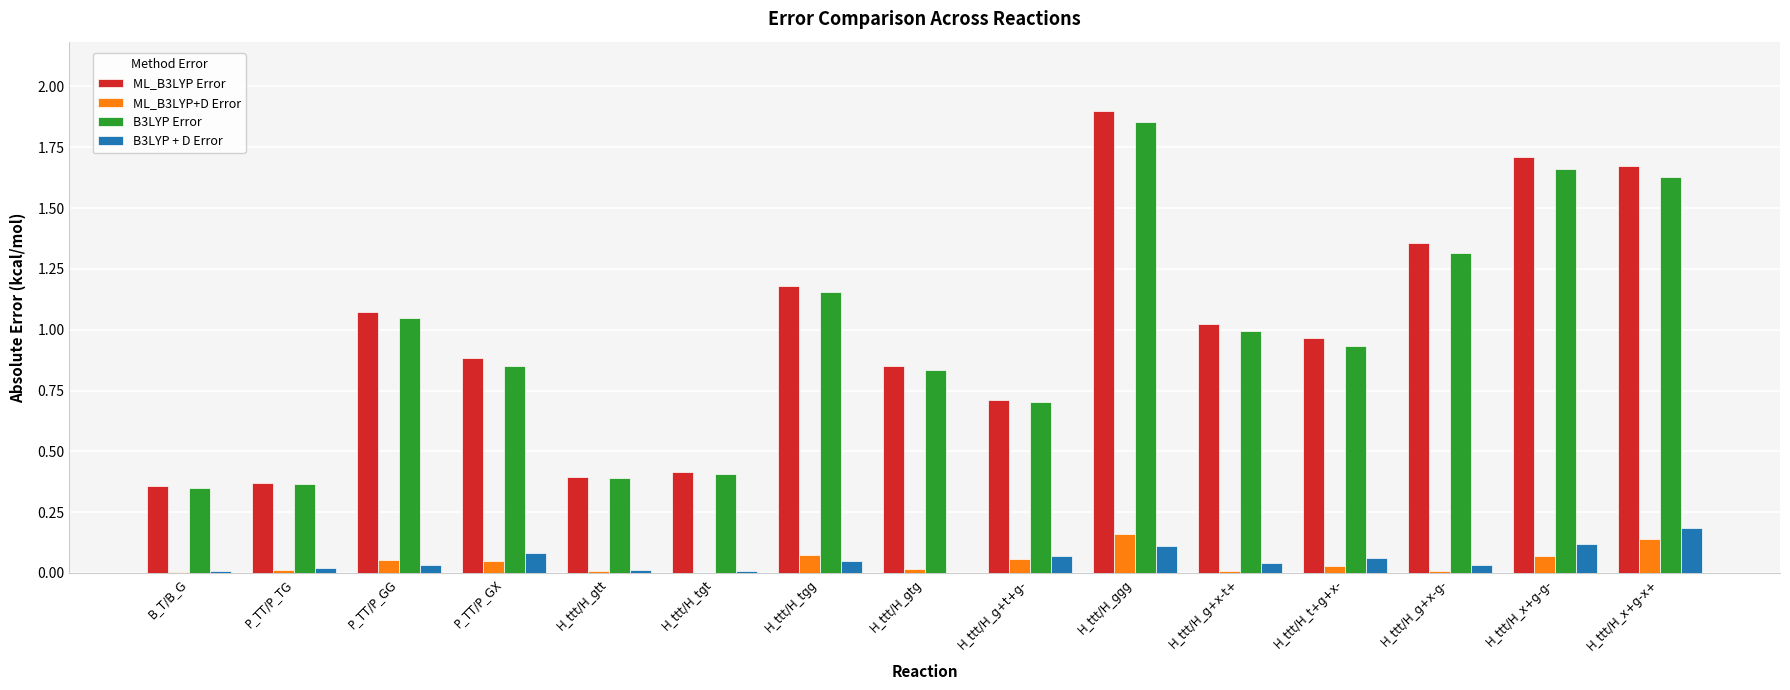

What is the sum of all B3LYP Error values?

14.5